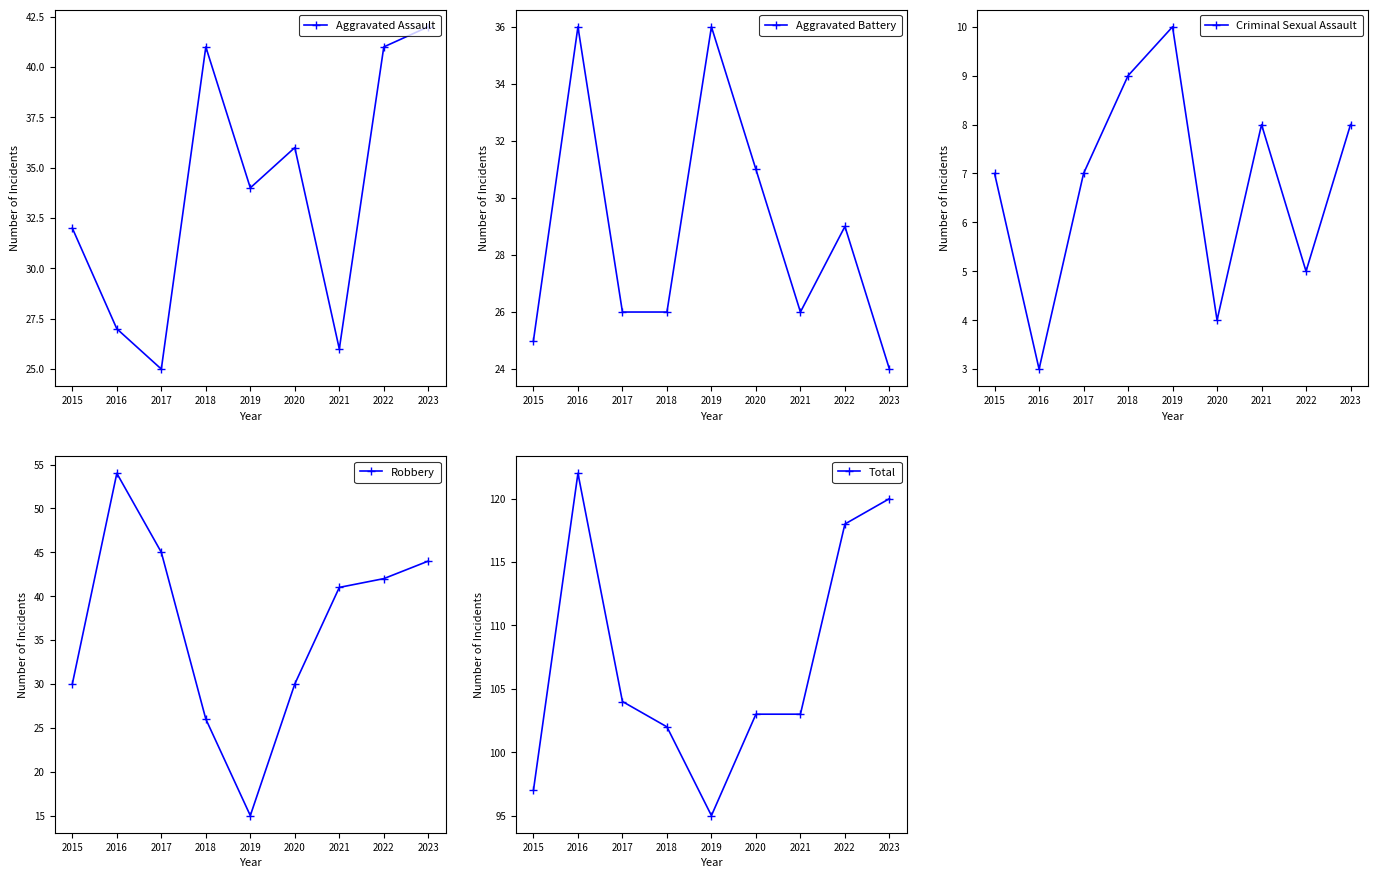

Which series has the largest total across all categories?

Total